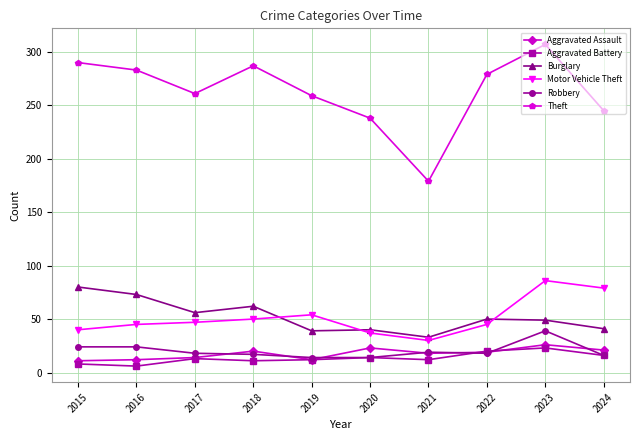

How many data points does each series have?

10